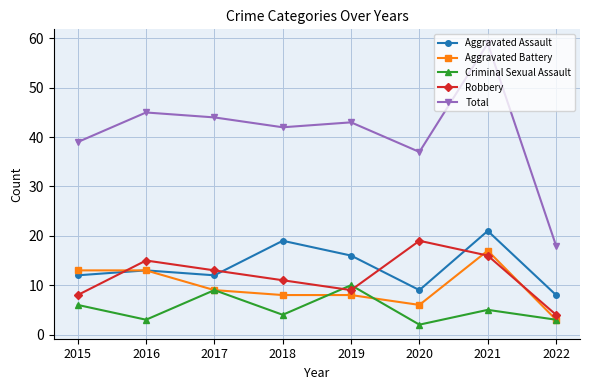

Is the value of Total at 2018 greater than the value of Aggravated Assault at 2015?

Yes